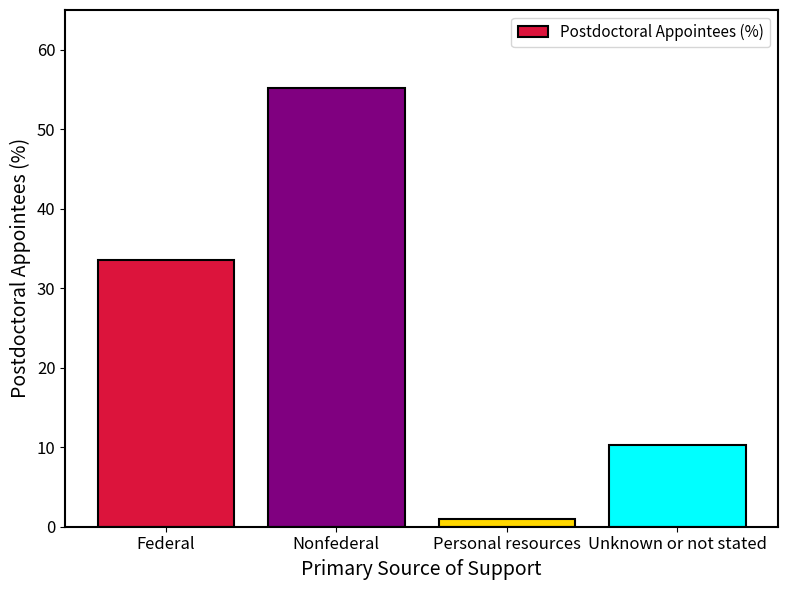

What is the difference between the maximum and minimum values?

54.2